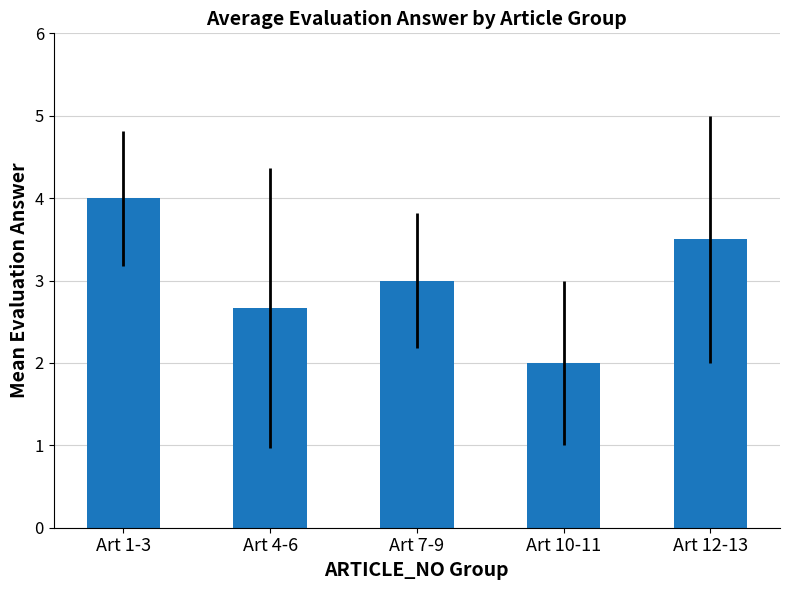

True or false: the data shows 3.5 at Art 12-13.

True